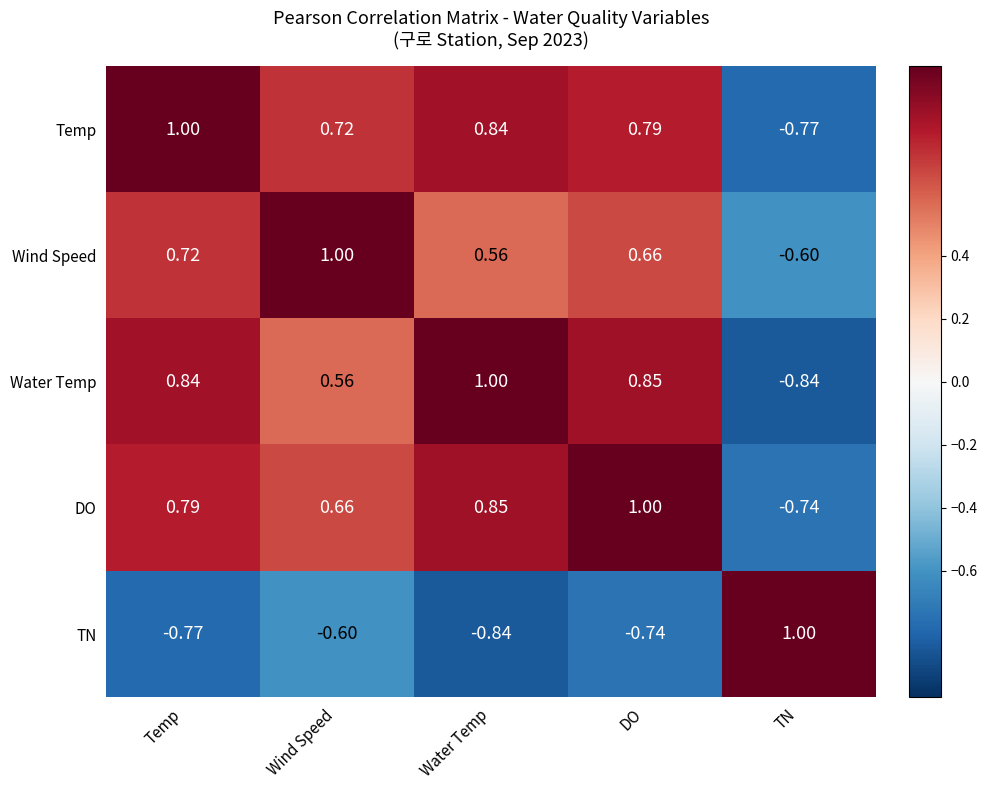

Rank the series at DO from lowest to highest value.

TN, Wind Speed, Temp, Water Temp, DO